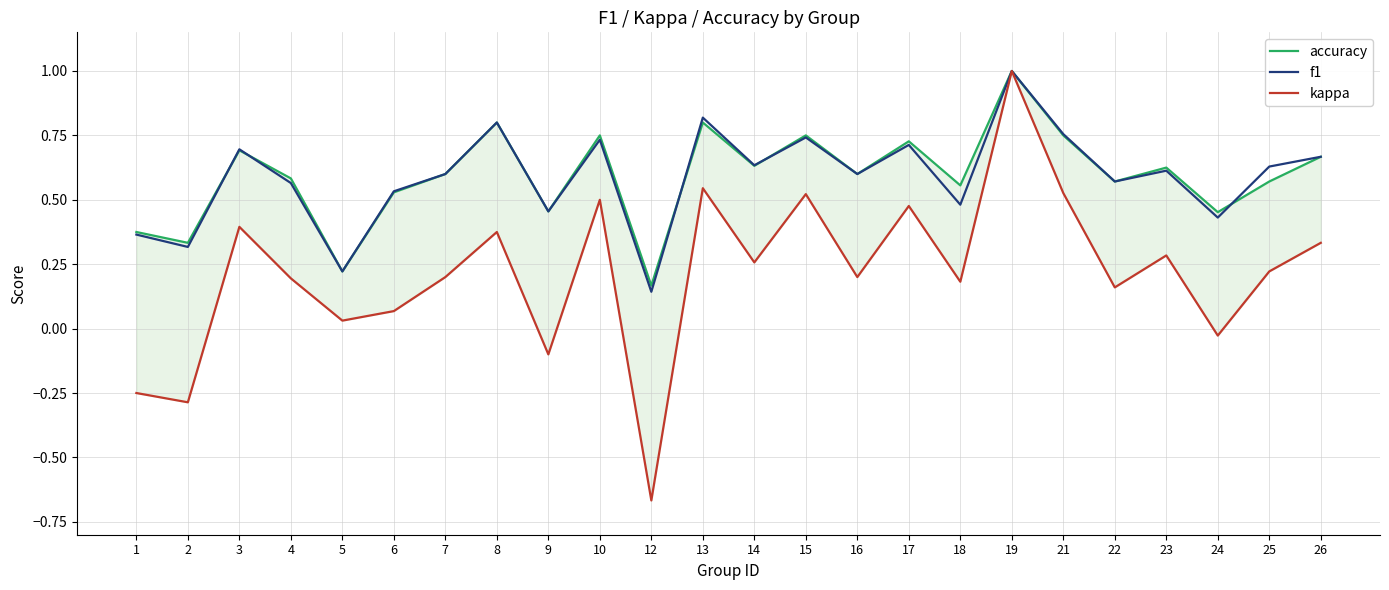

In f1, how many points are higher than both neighbors (excluding endpoints)?

8